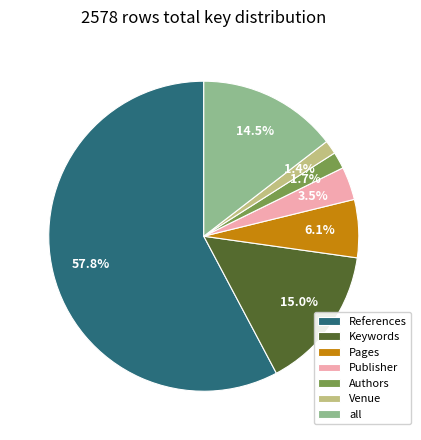

Is it true that Pages is 6% of the pie?

True